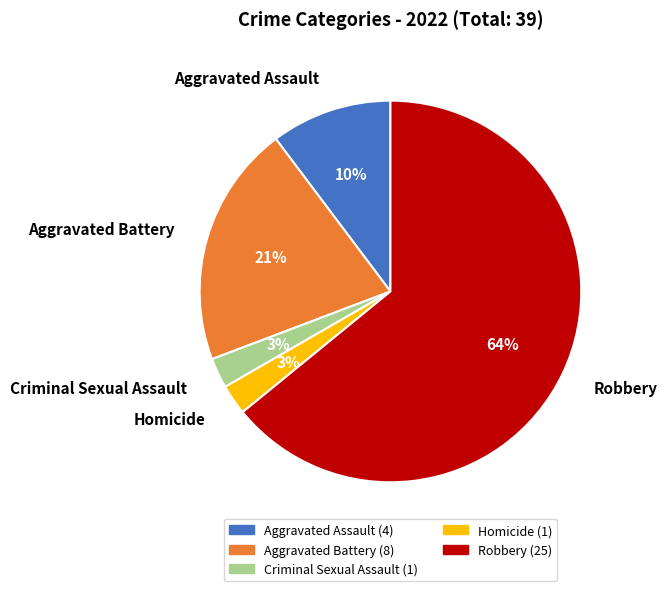

What percentage is the Criminal Sexual Assault slice, to the nearest percent?

3%